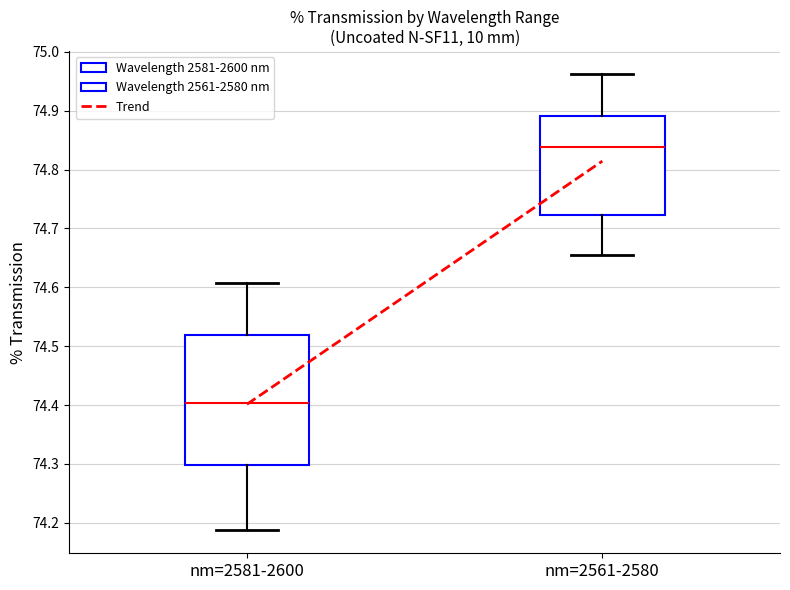

Reading left to right, transcribe this box plot: for each box, give where its median line is, the range the box spans, and where its two whiskers end, as read against the y-axis. The values are not printed on the chart, so give them approximately, as read against the axis.

nm=2581-2600: median 74.40, box 74.30 to 74.52, whiskers 74.19 to 74.61
nm=2561-2580: median 74.84, box 74.72 to 74.89, whiskers 74.66 to 74.96